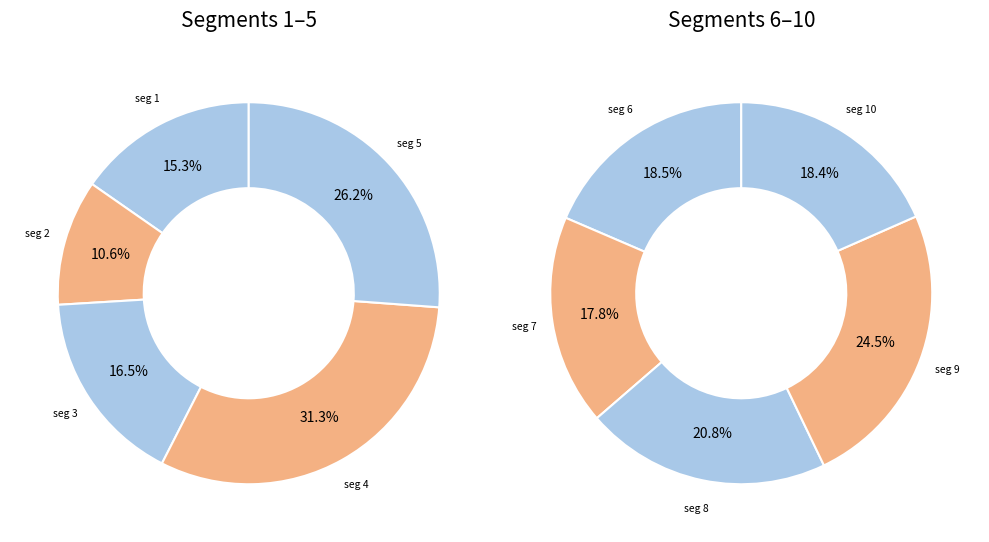

True or false: signal segment 3 accounts for 2% of the total.

False